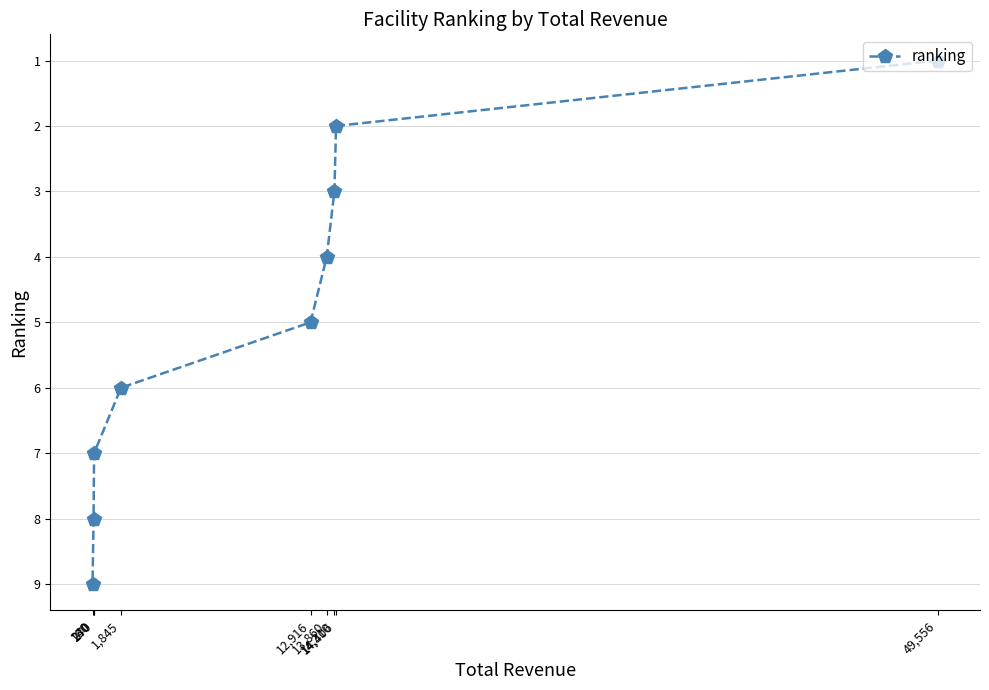

Does the chart have visible grid lines?

Yes